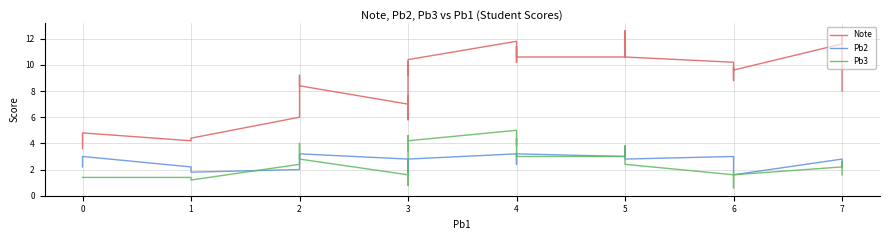

What is the smallest value displayed?

0.6